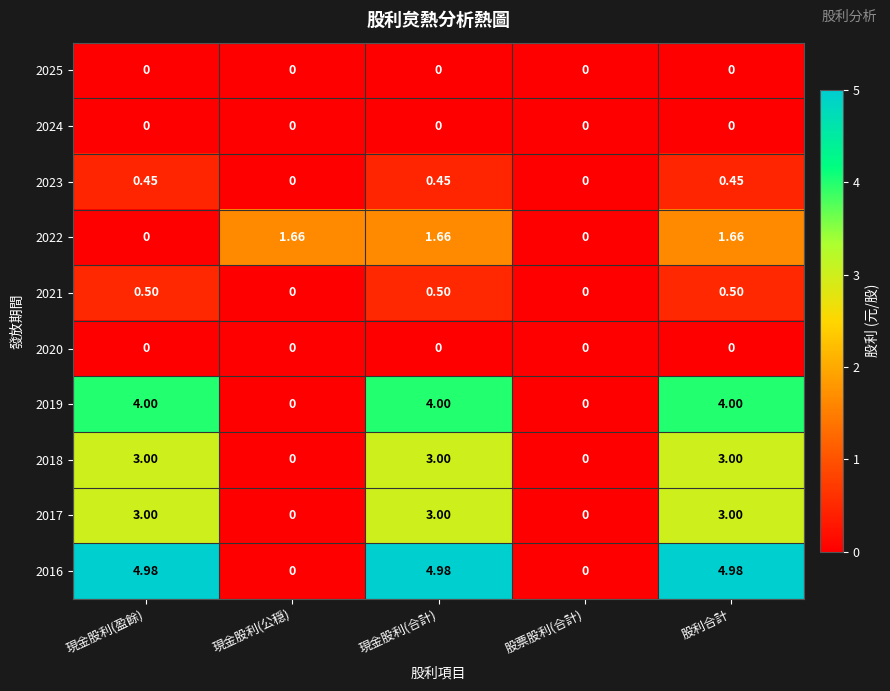

Where does the 2016 series first go above 4?

現金股利(盈餘)